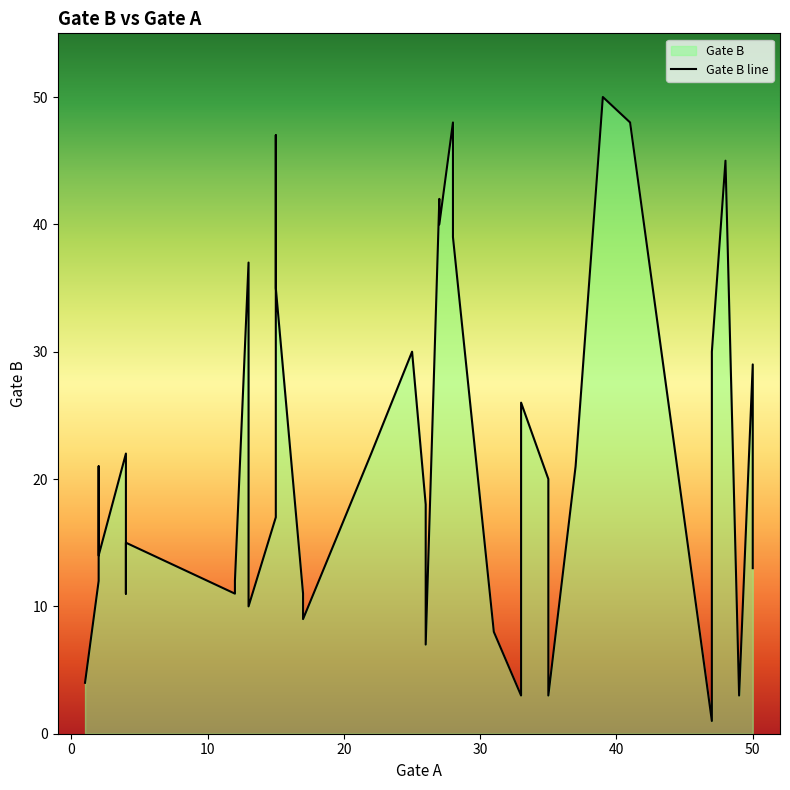

Which category has the lowest value across all series?

47